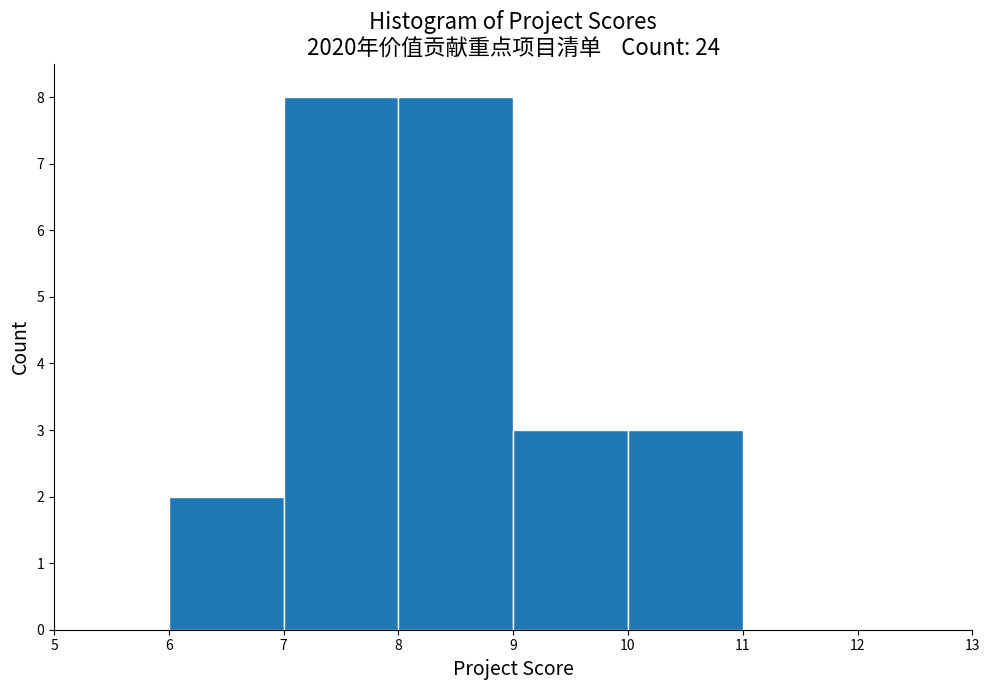

Reading left to right, list every bar in this chart as the range it spans on the x-axis followed by its height. The values are not printed on the chart, so give them approximately, as read against the axis.

5 to 6: 0
6 to 7: 2
7 to 8: 8
8 to 9: 8
9 to 10: 3
10 to 11: 3
11 to 12: 0
12 to 13: 0